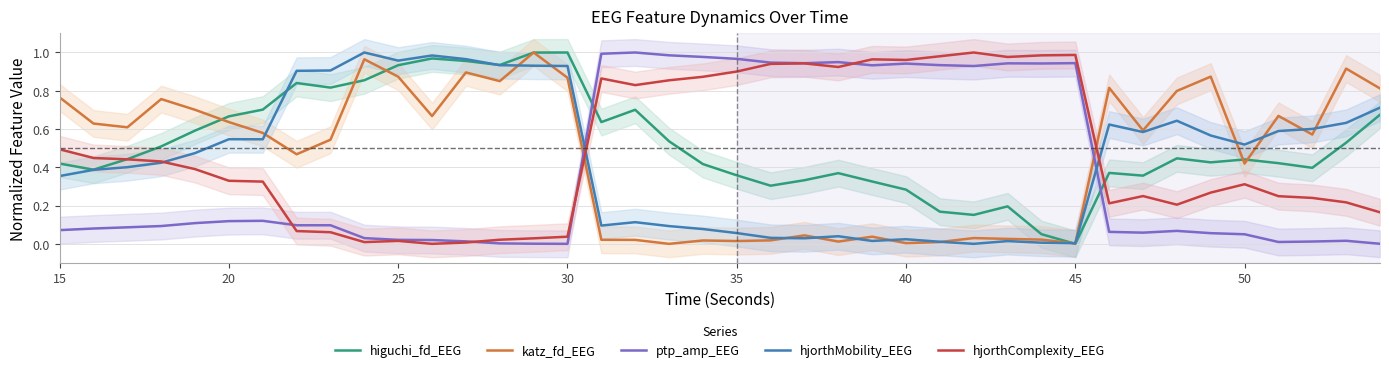

Which series has the largest range (max minus min)?

higuchi_fd_EEG